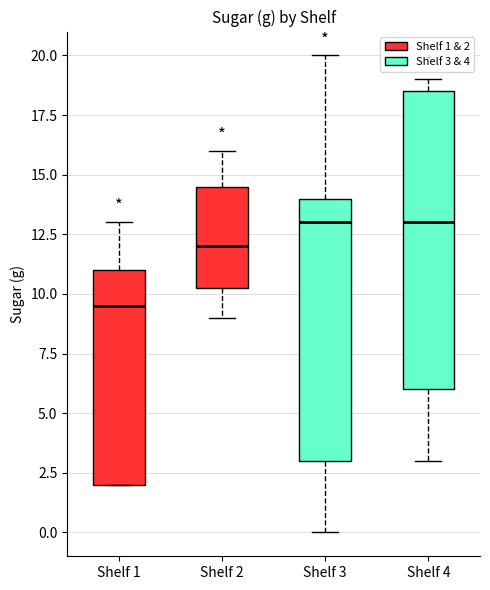

Which box's median line is the lowest?

Shelf 1